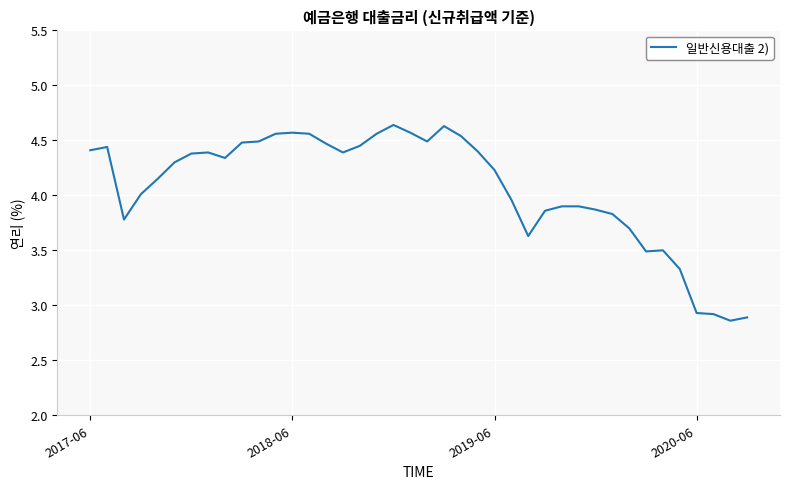

Where is the data nearest to the value 3?

2020-06